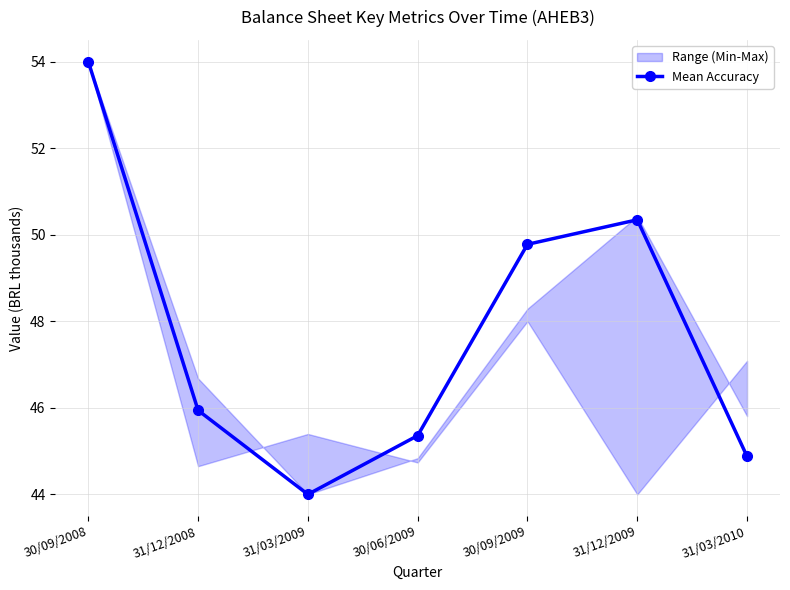

The value at 31/03/2009 is 44.0. True or false?

True